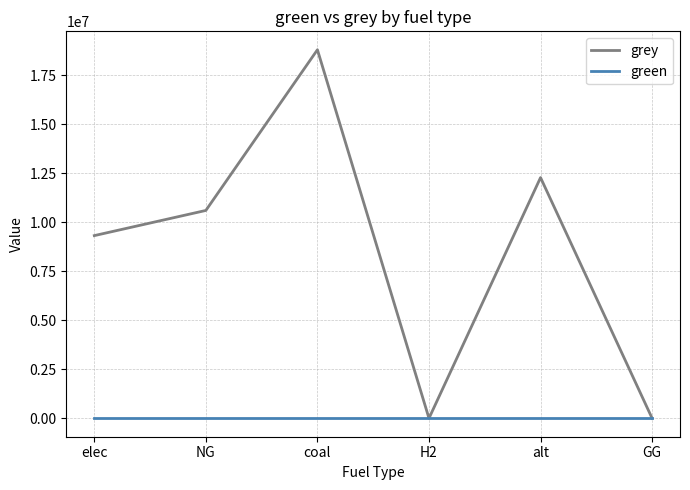

What is the greatest value displayed?

18813311.4